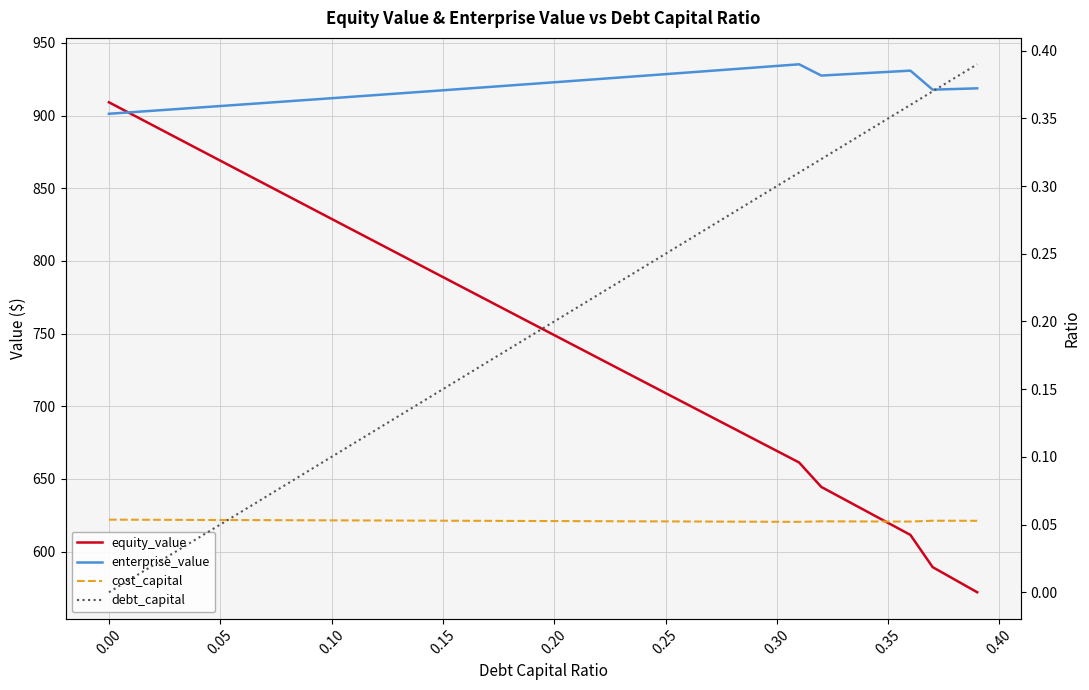

Reading left to right, extract all data points from this chart.

equity_value: 909.1	901.1	893.0	885.0	877.0	869.0	860.9	852.9	844.9	836.9	828.9	820.9	812.9	804.9	796.9	788.9	780.9	772.9	764.9	756.9	749.0	741.0	733.0	725.0	717.1	709.1	701.1	693.2	685.2	677.2	669.3	661.3	644.5	636.2	628.0	619.7	611.5	589.3	580.7	572.1
enterprise_value: 901.2	902.3	903.3	904.4	905.5	906.5	907.6	908.7	909.7	910.8	911.9	913.0	914.1	915.2	916.3	917.4	918.5	919.6	920.7	921.8	922.9	924.0	925.1	926.2	927.3	928.5	929.6	930.7	931.8	933.0	934.1	935.2	927.5	928.3	929.2	930.0	930.9	917.8	918.2	918.7
cost_capital: 0.1	0.1	0.1	0.1	0.1	0.1	0.1	0.1	0.1	0.1	0.1	0.1	0.1	0.1	0.1	0.1	0.1	0.1	0.1	0.1	0.1	0.1	0.1	0.1	0.1	0.1	0.1	0.1	0.1	0.1	0.1	0.1	0.1	0.1	0.1	0.1	0.1	0.1	0.1	0.1
debt_capital: 0.0	0.0	0.0	0.0	0.0	0.1	0.1	0.1	0.1	0.1	0.1	0.1	0.1	0.1	0.1	0.1	0.2	0.2	0.2	0.2	0.2	0.2	0.2	0.2	0.2	0.2	0.3	0.3	0.3	0.3	0.3	0.3	0.3	0.3	0.3	0.3	0.4	0.4	0.4	0.4